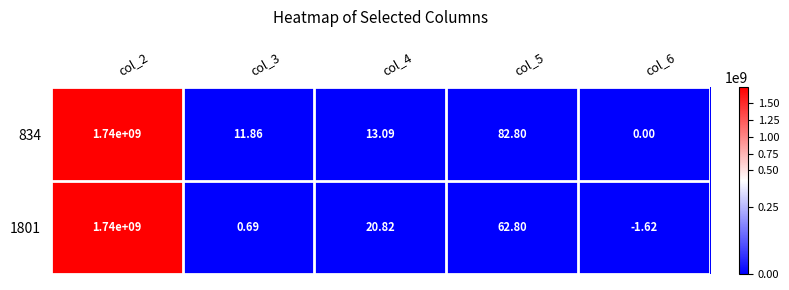

Which series has the largest total across all categories?

834